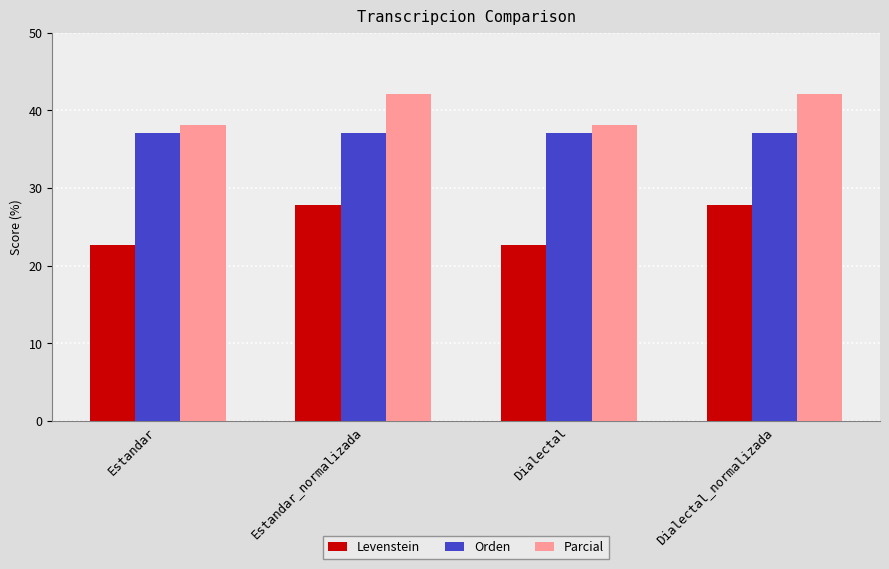

What is the value of the Parcial bar at the 1st from the left?

38.1